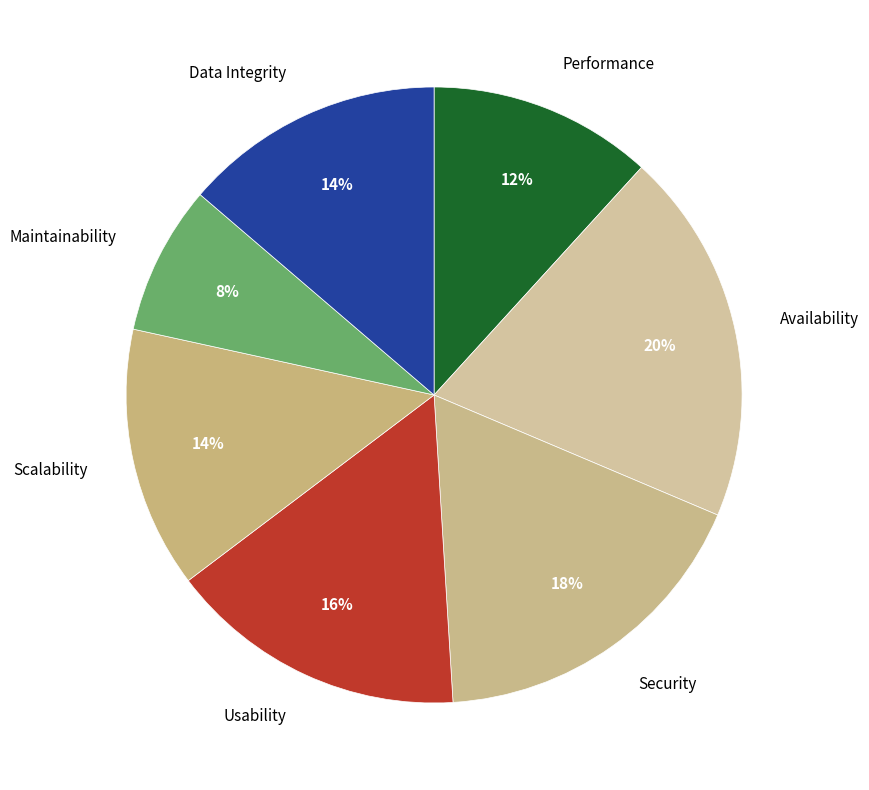

How many slices are in this pie chart?

7